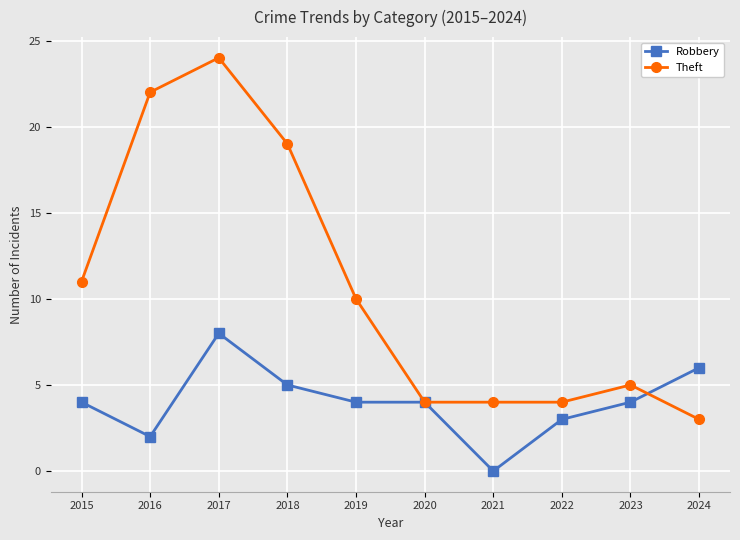

How many Robbery values are between 3 and 5?

6